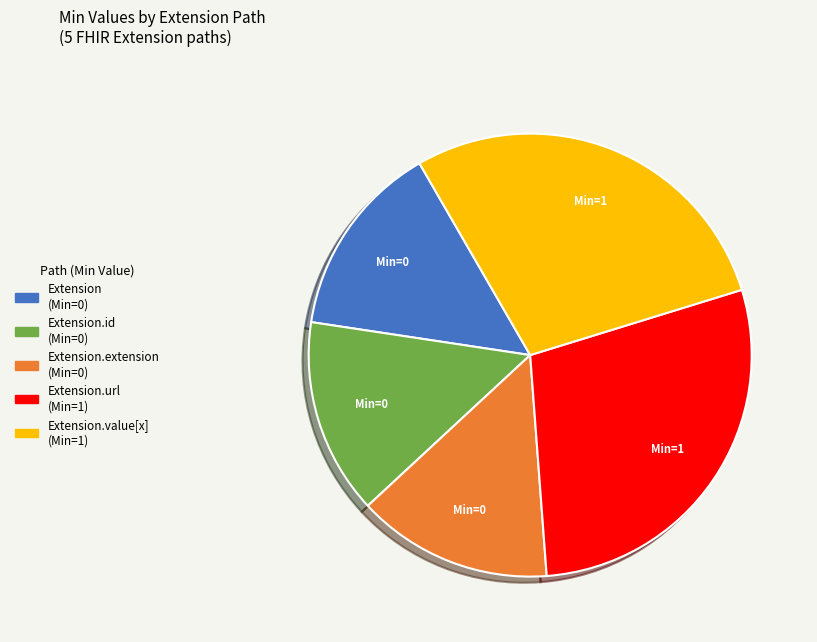

Is there any slice that represents more than half of the pie?

No